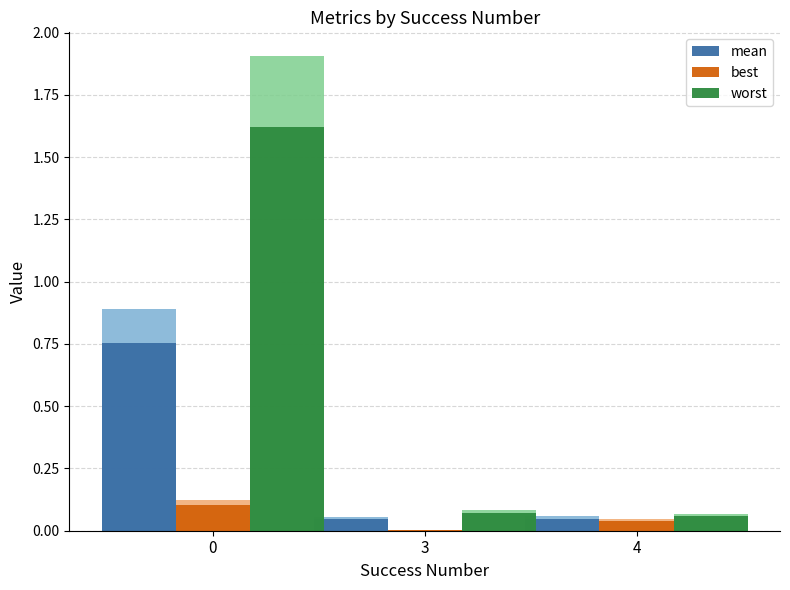

Which series changed the most between 3 and 4?

best